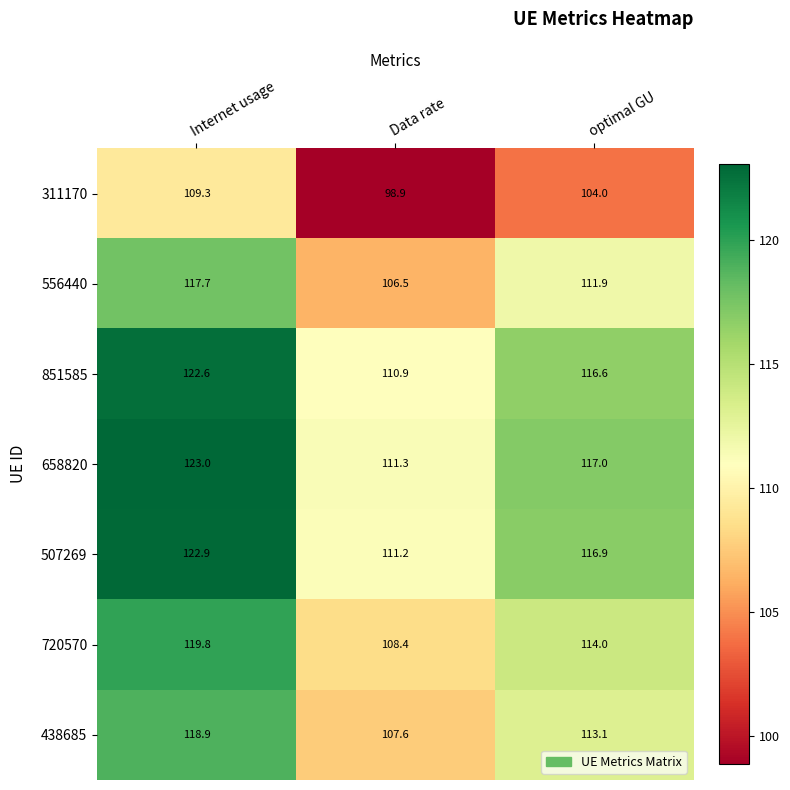

At how many categories does at least one series exceed 103?

3